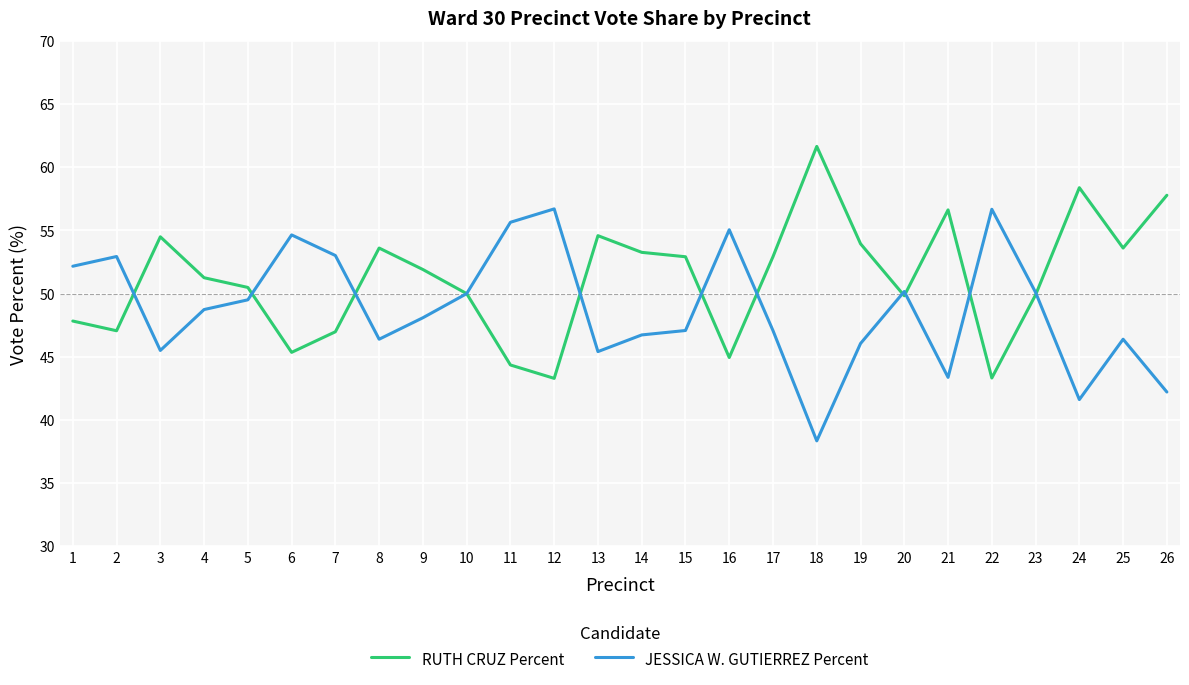

The RUTH CRUZ Percent series shows 43.3 at 22. True or false?

True